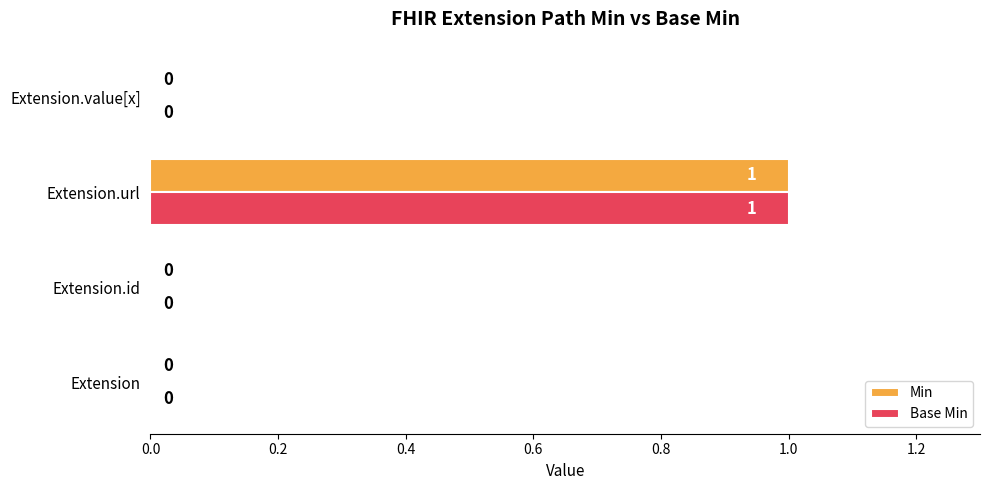

The value of Min at Extension.url is 2. True or false?

False